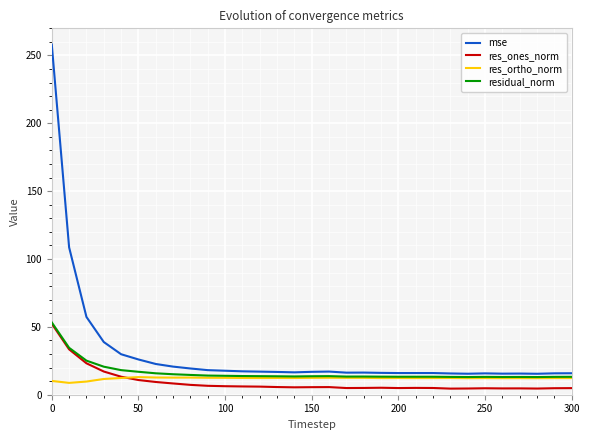

What is the average value of the mse series?

30.3